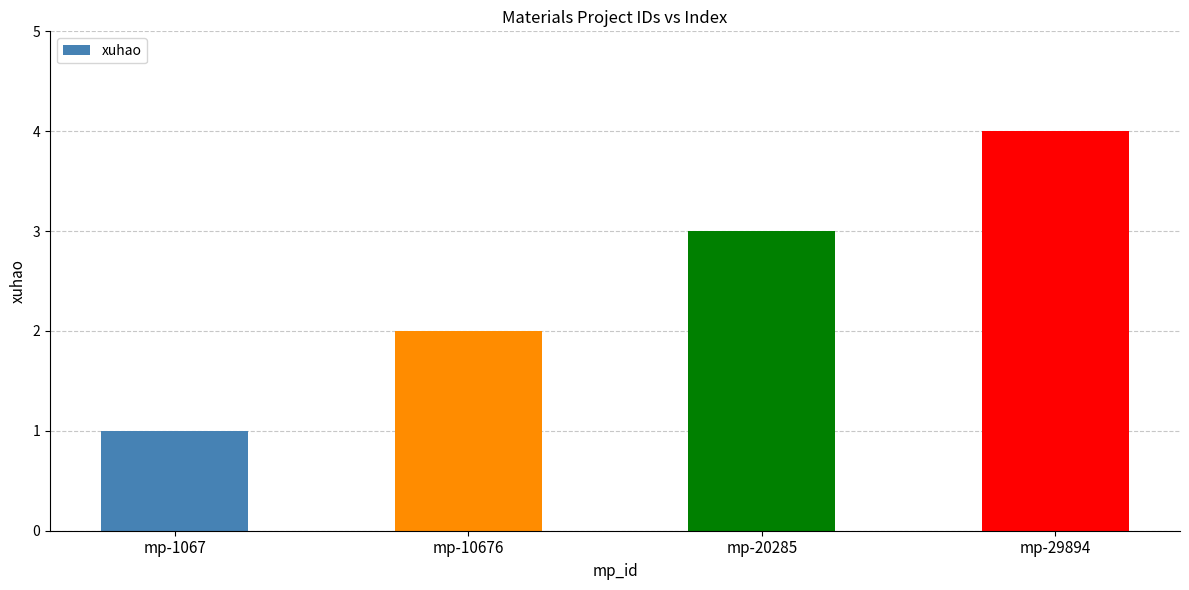

Does the chart contain stacked bars?

No